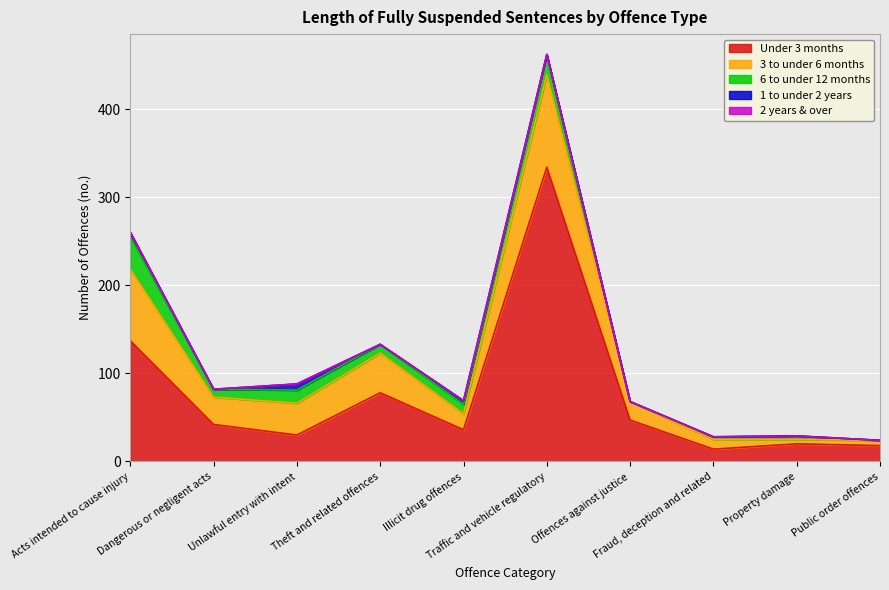

Count the number of data series in this chart.

5